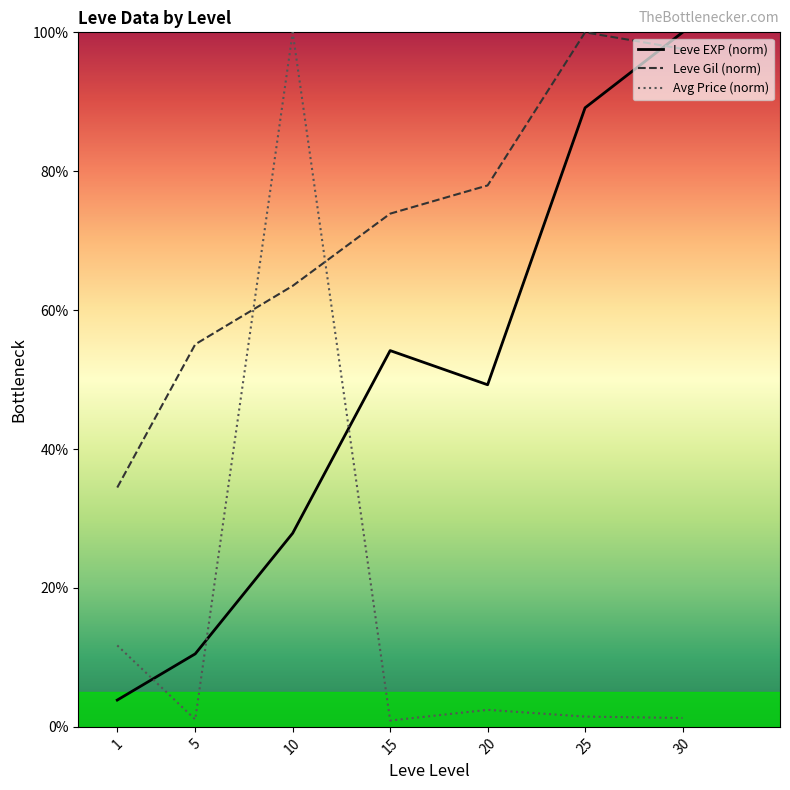

Where is Leve Gil (norm) nearest to the value 67?

10